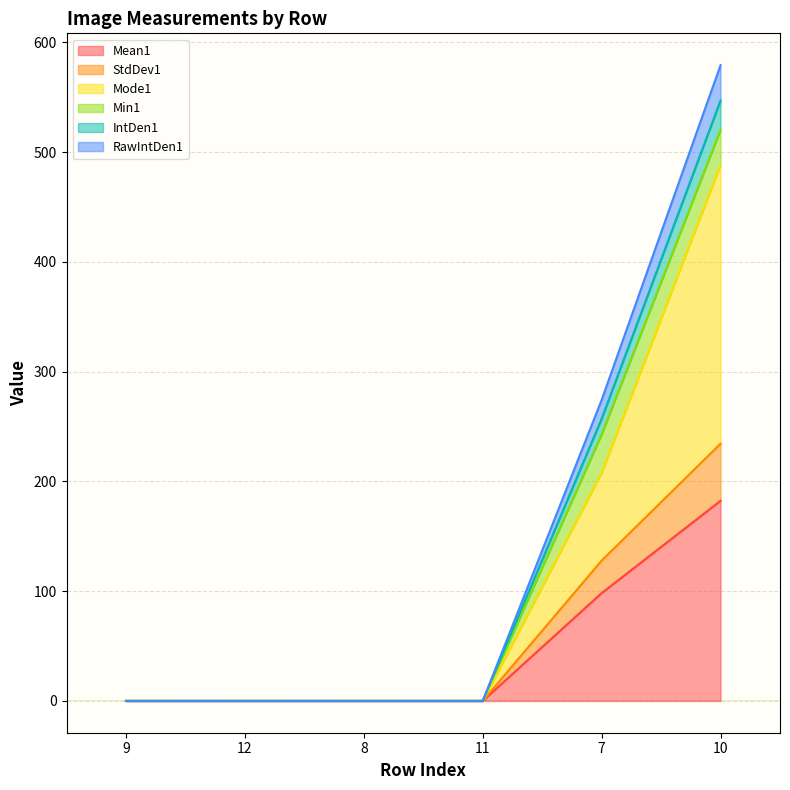

How many lines are shown in the chart?

6